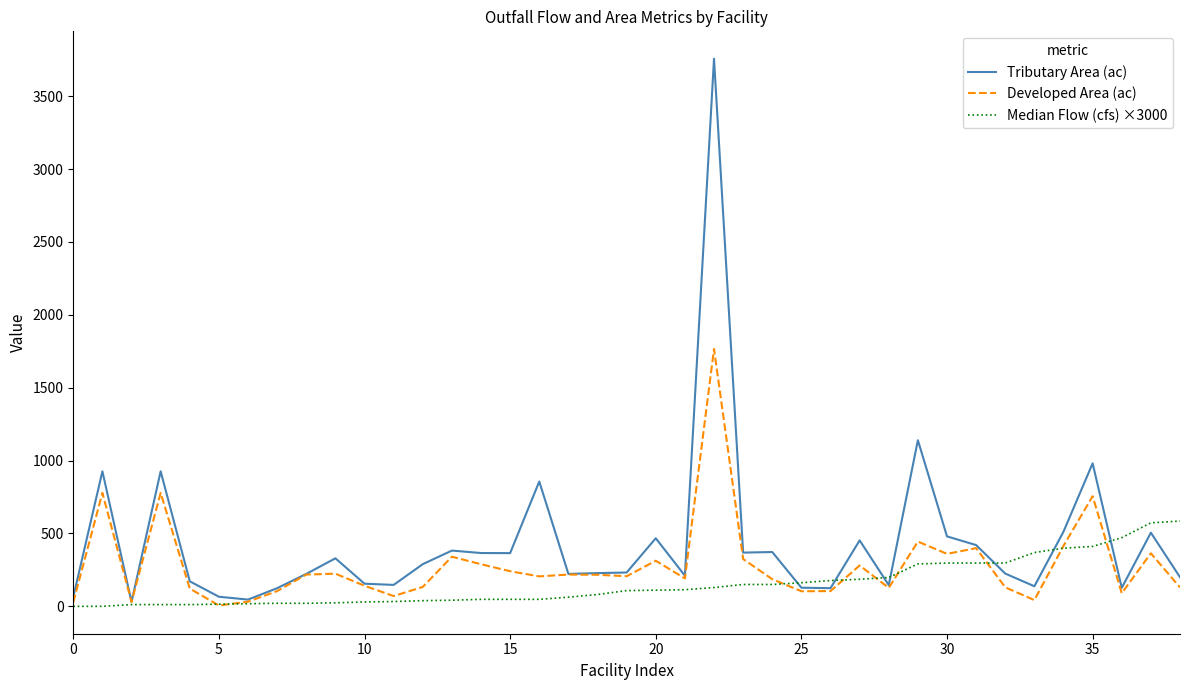

What is the difference between the second highest and minimum values in the Tributary Area (ac) series?

1108.9